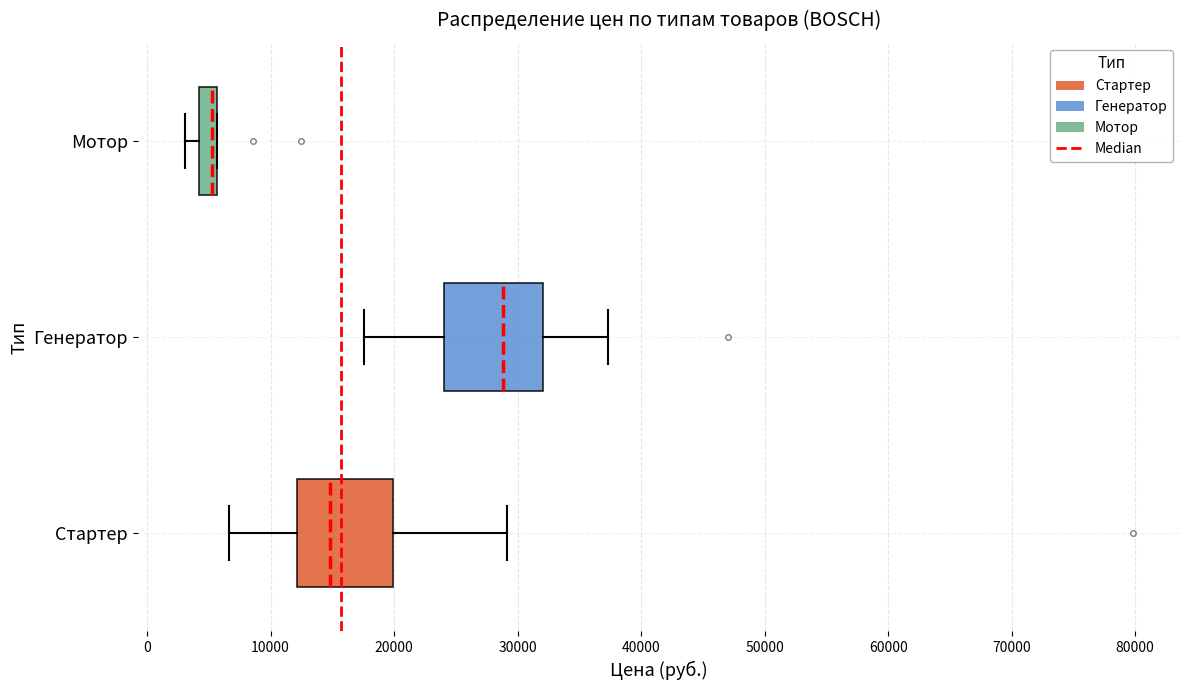

Reading bottom to top, read every box against the x-axis: the position of its median line, the range the box covers, and the ends of its whiskers. The values are not printed on the chart, so give them approximately, as read against the axis.

Стартер: median 15000, box 12000 to 20000, whiskers 7000 to 29000
Генератор: median 29000, box 24000 to 32000, whiskers 18000 to 37000
Мотор: median 5000, box 4000 to 6000, whiskers 3000 to 6000